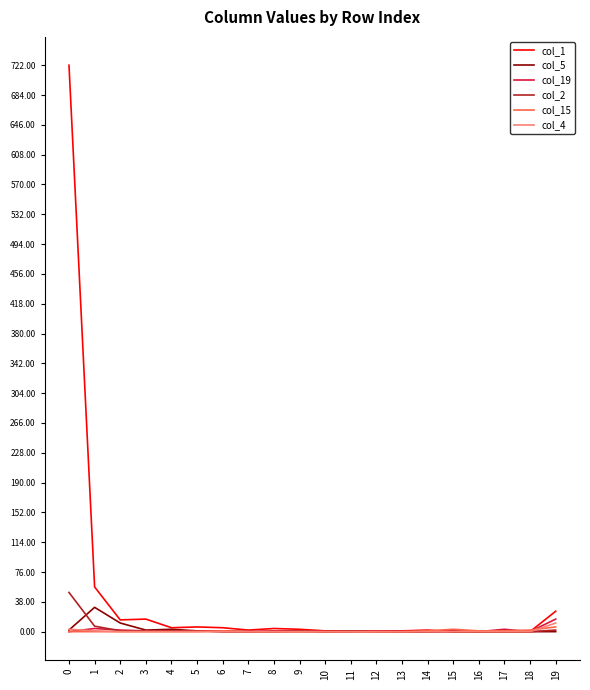

What is the maximum value shown in the chart?

722